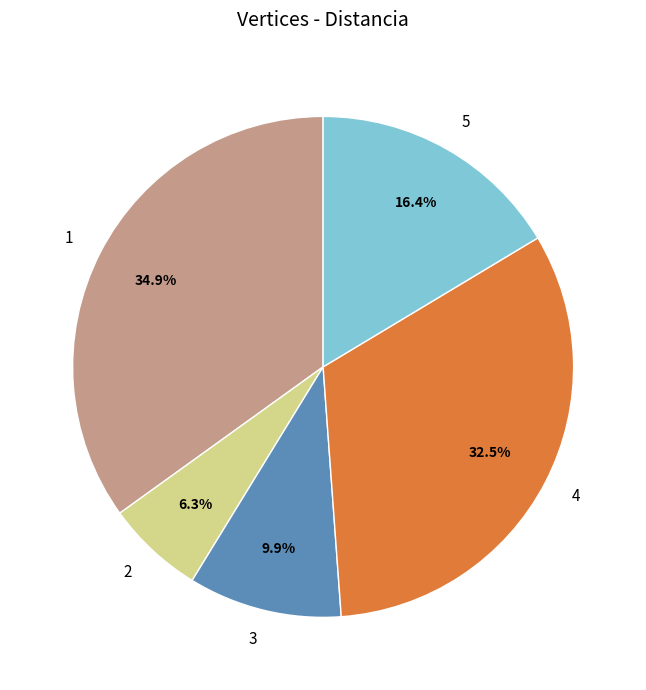

Does any single category account for the majority?

No